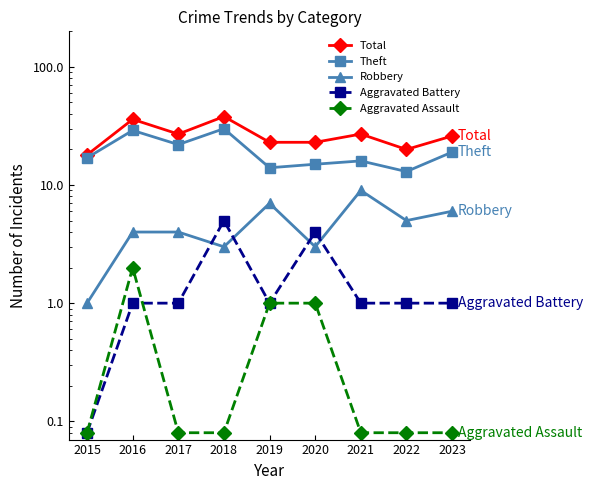

Between 2023 and 2017, which is larger?

2017